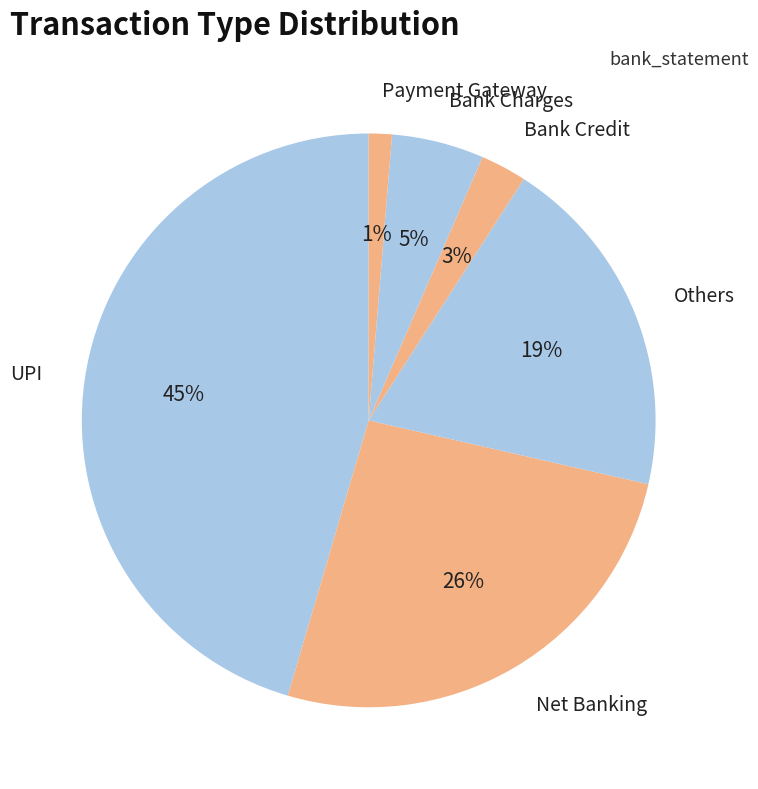

To the nearest percent, what is the difference between the Net Banking and Payment Gateway slice percentages?

25%